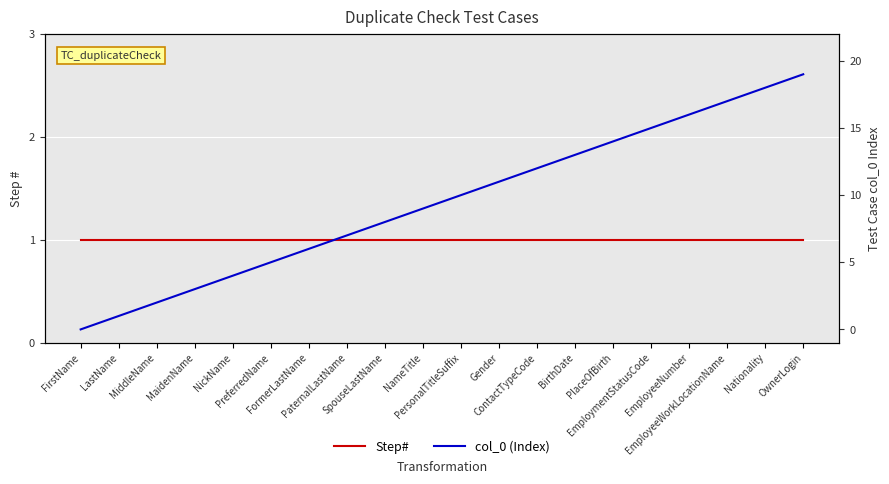

What position from the left is EmployeeWorkLocationName?

18